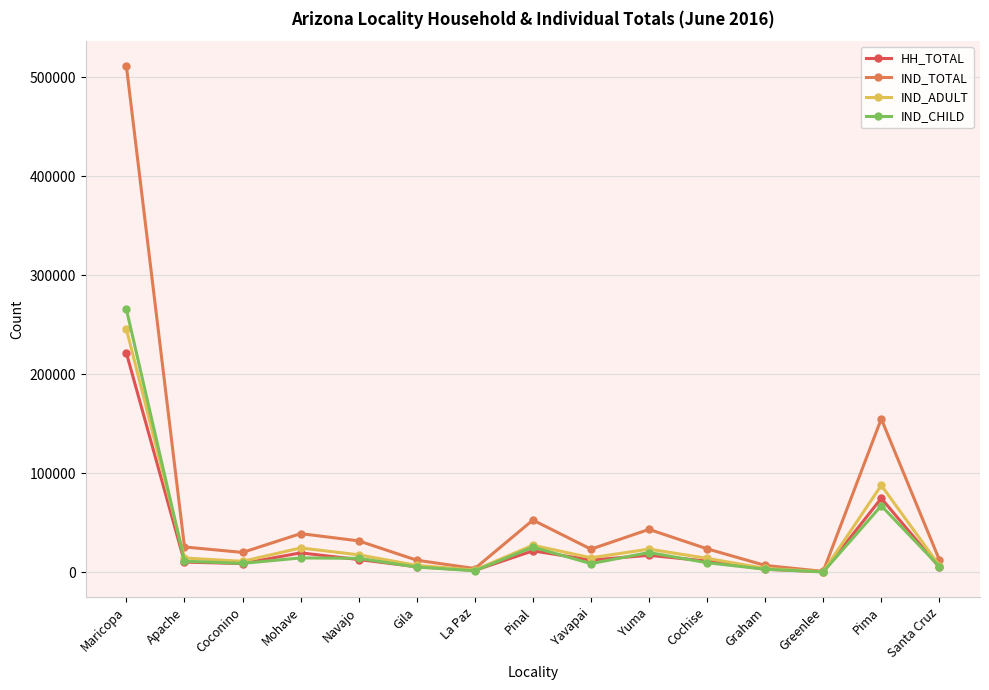

In IND_TOTAL, how many points are higher than both neighbors (excluding endpoints)?

4